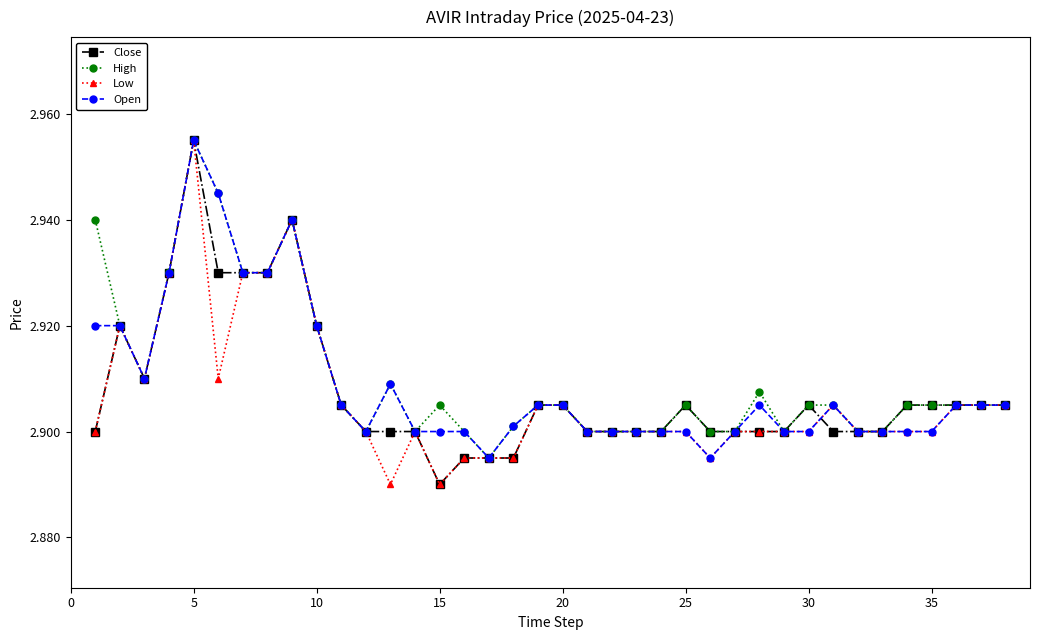

At how many categories does at least one series exceed 2?

38